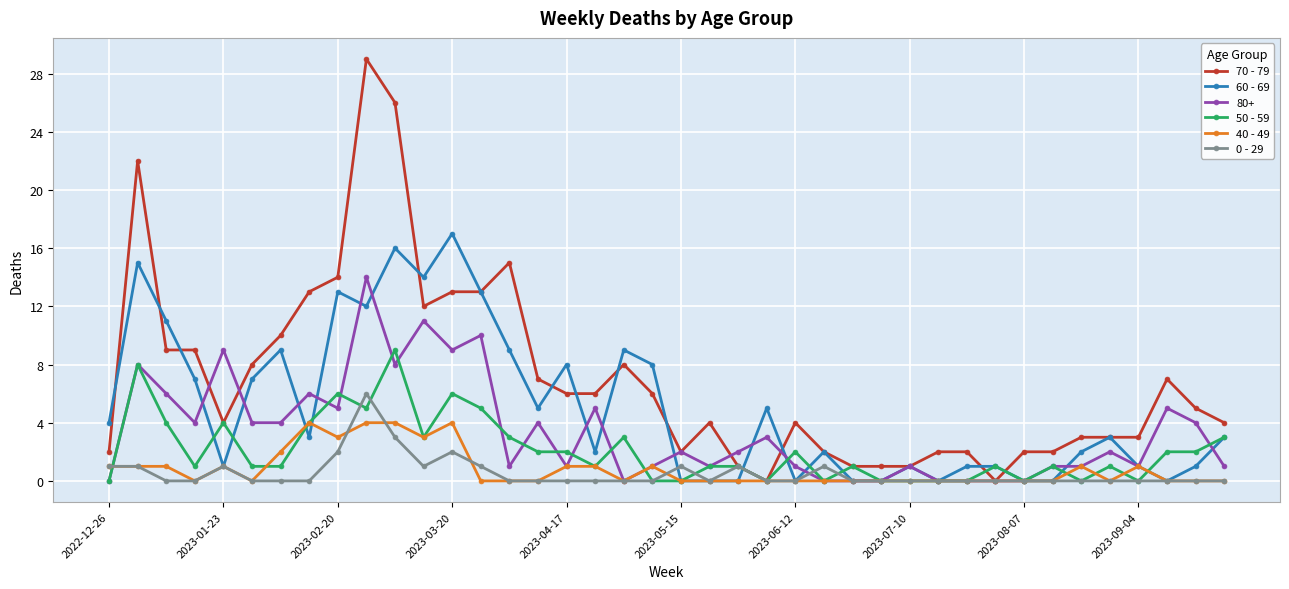

Which series has the largest total across all categories?

70 - 79